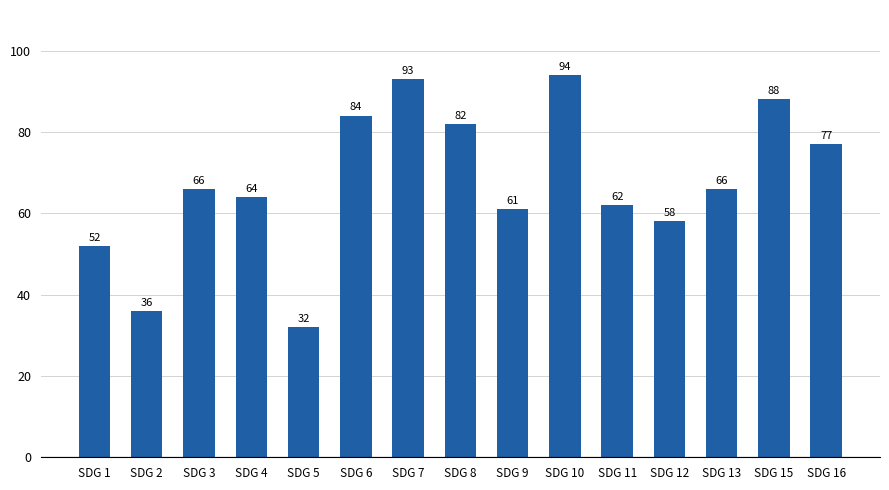

Which has a higher value, SDG 15 or SDG 1?

SDG 15